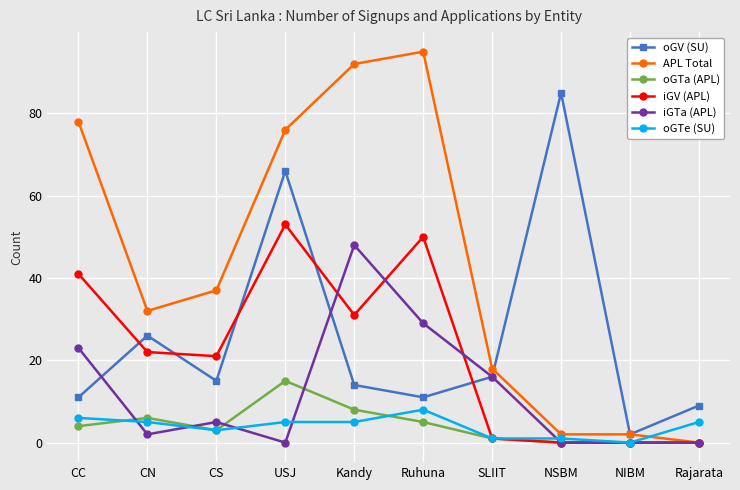

What is the maximum value shown in the chart?

95